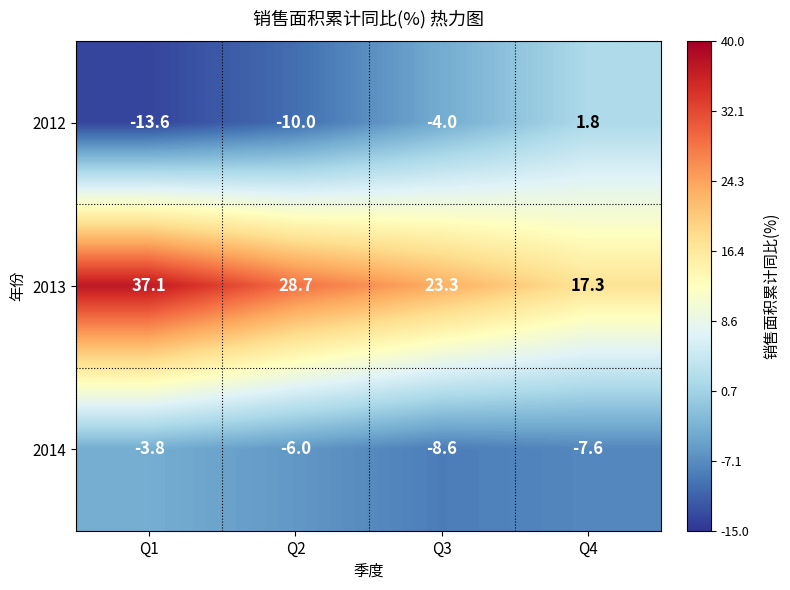

True or false: 2013 has a value of 17.3 at Q4.

True